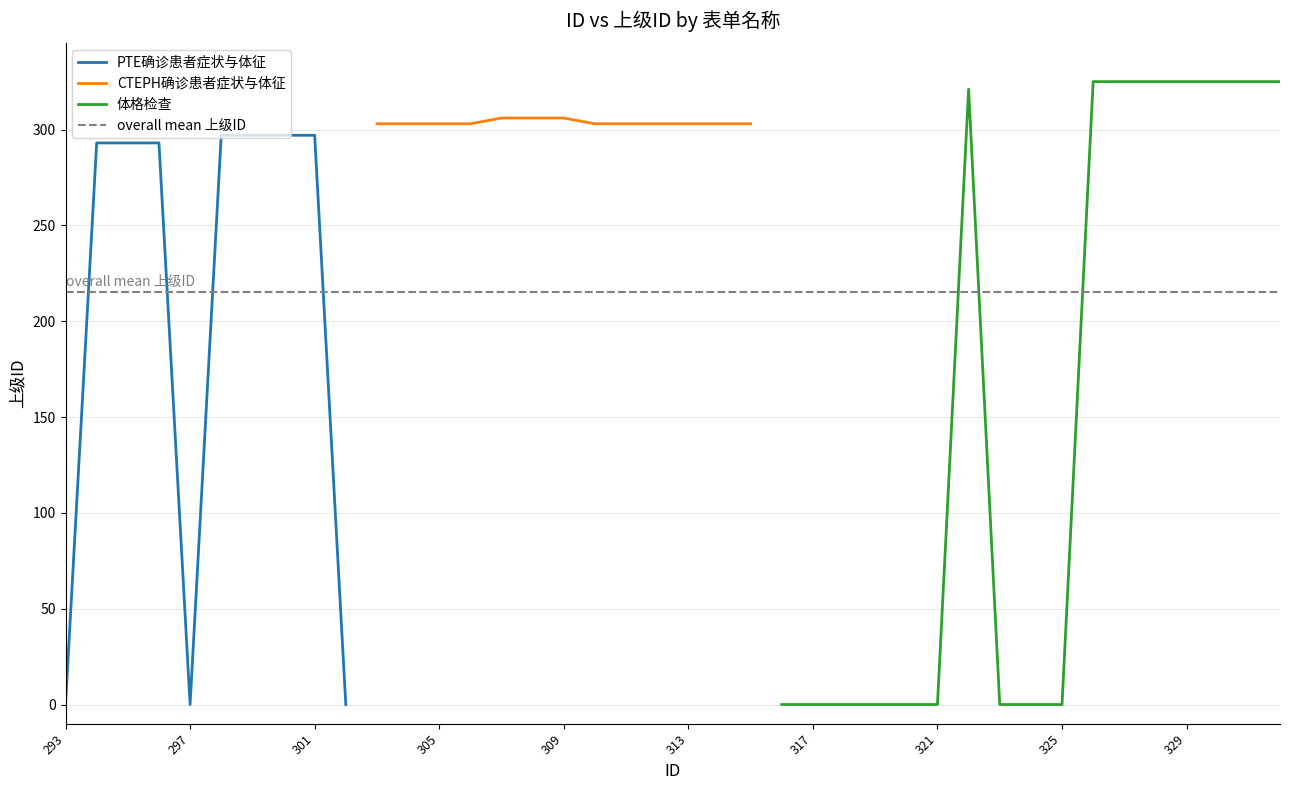

Which series has the largest total across all categories?

表单名称=CTEPH确诊患者症状与体征